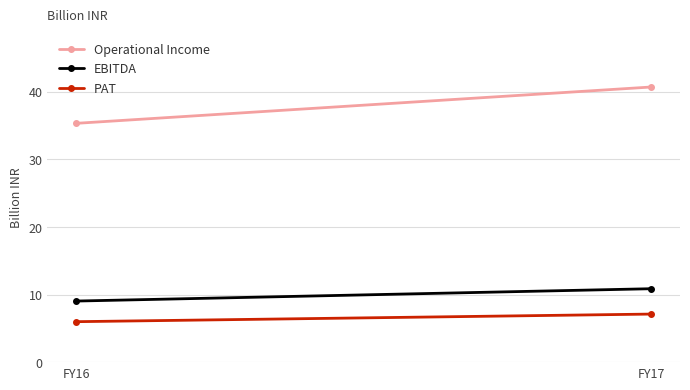

At which label does PAT reach its peak?

FY17